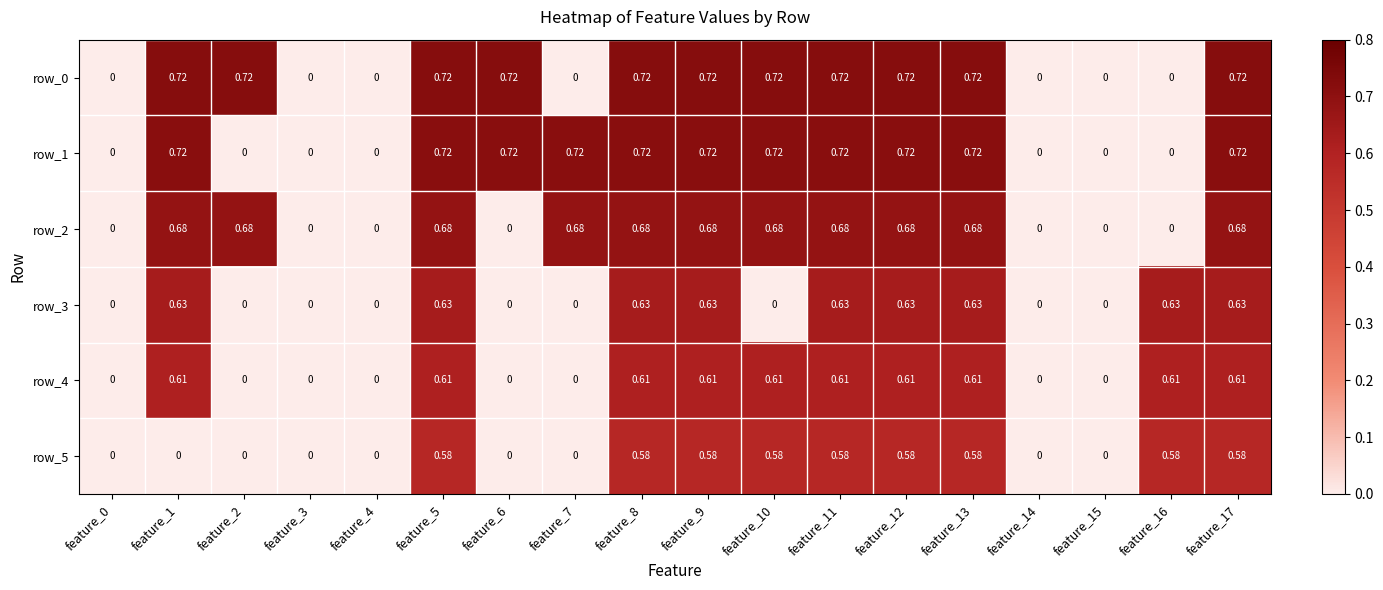

Is the value of row_4 at feature_3 greater than the value of row_0 at feature_10?

No